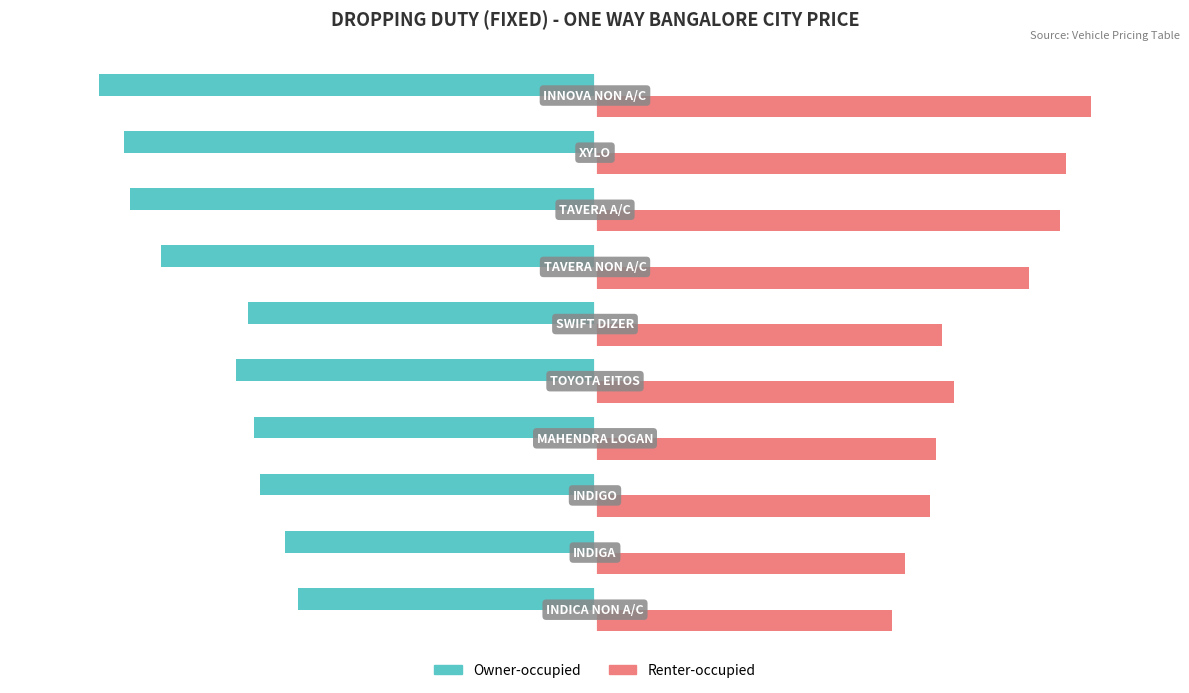

What is the average value of the Renter-occupied series?

6220